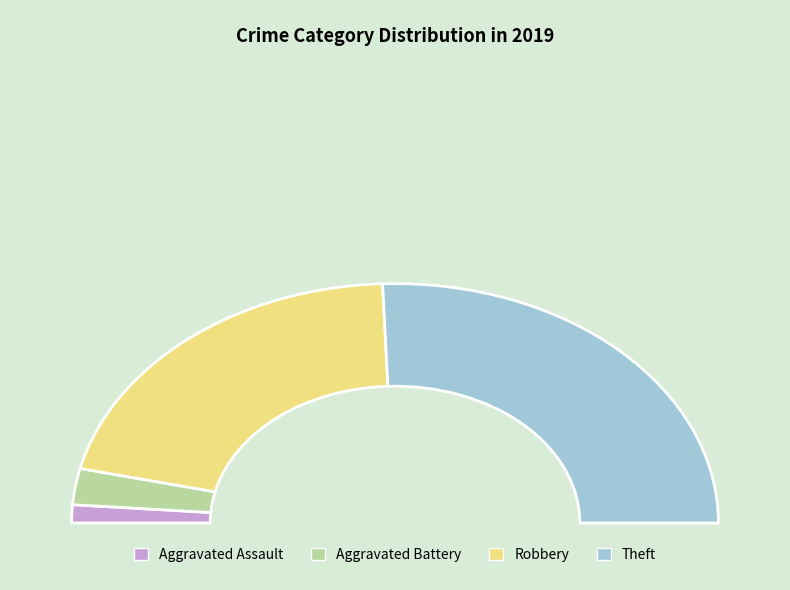

To the nearest percent, what is the difference between the largest and smallest slice percentages?

49%